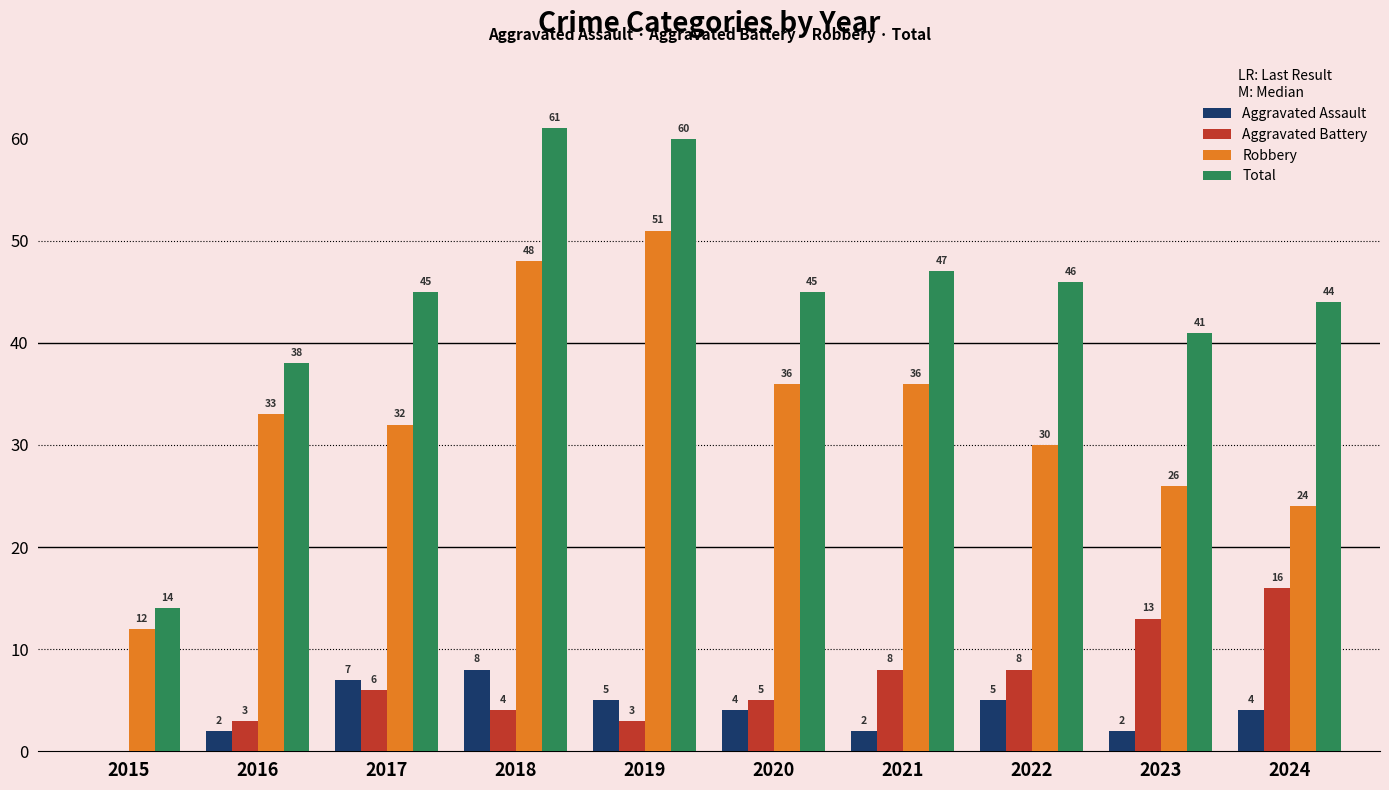

Is it true that Total equals 44 at 2024?

True